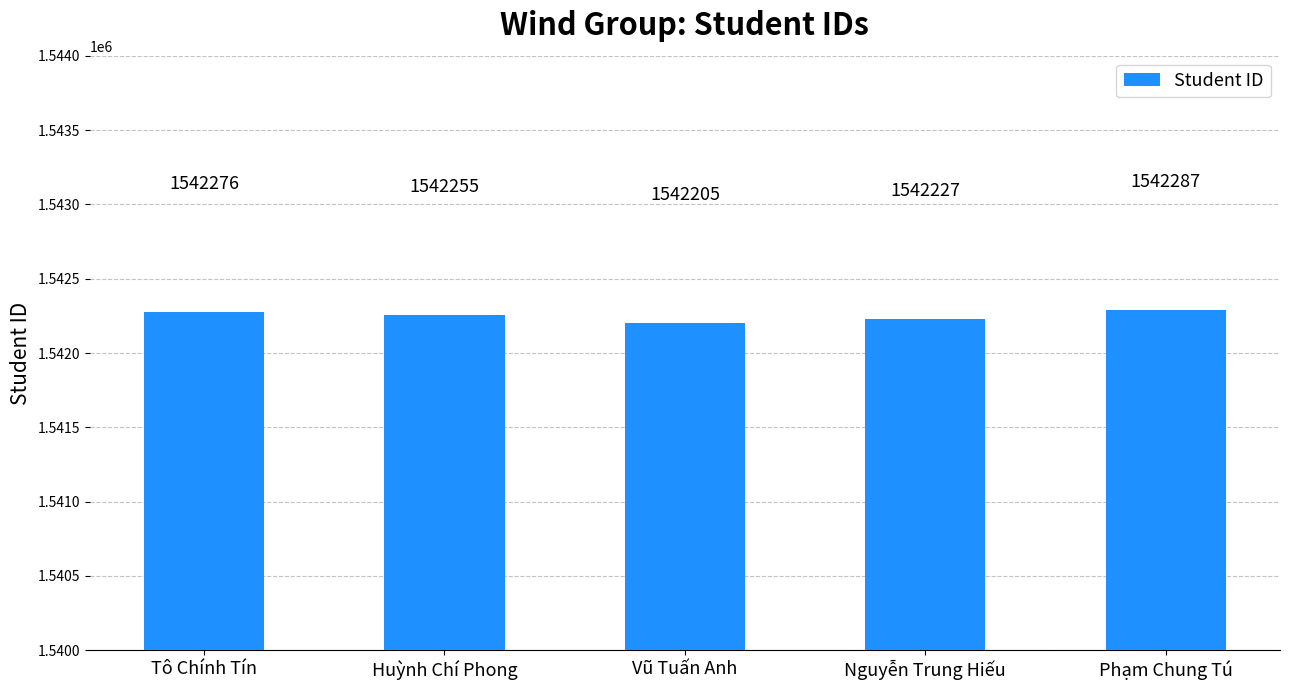

What is the greatest value displayed?

1542287